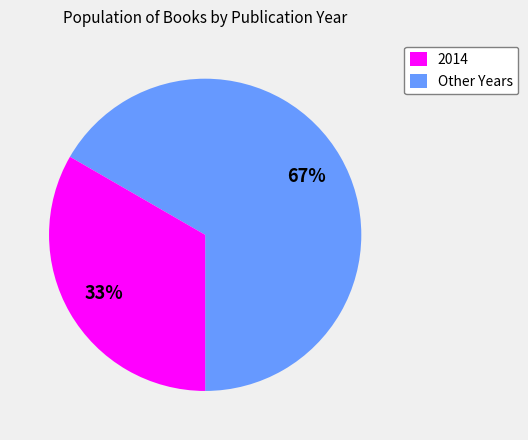

How many segments does this pie chart have?

2